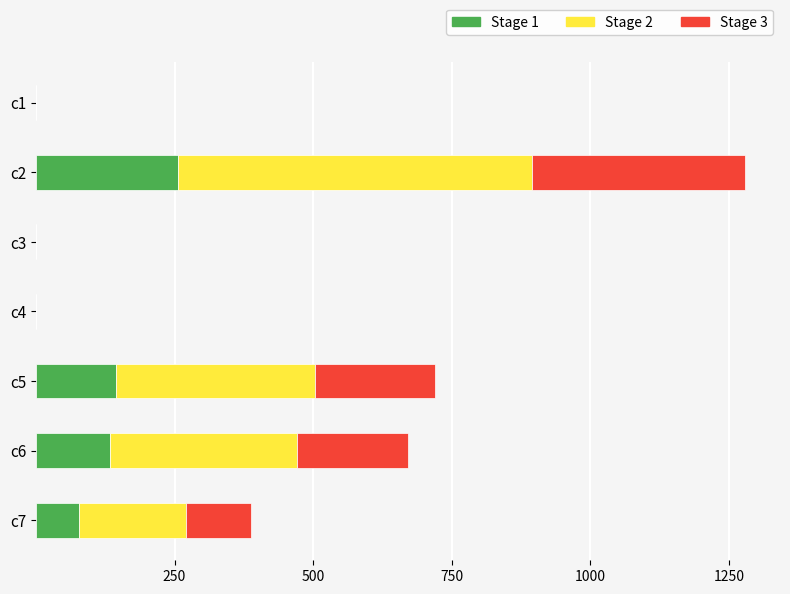

What is the total value across all series at c5?

719.9